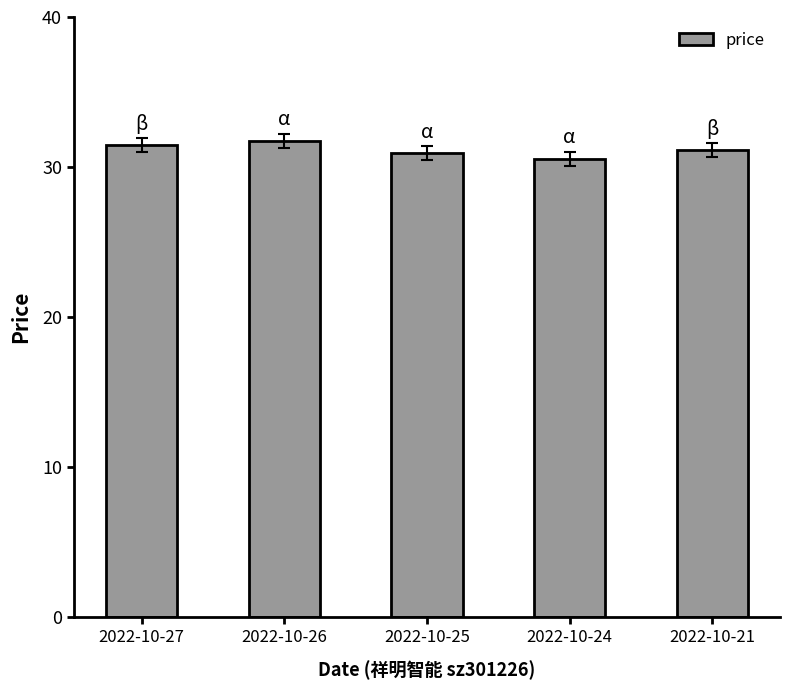

What is the sum of all values?

155.8